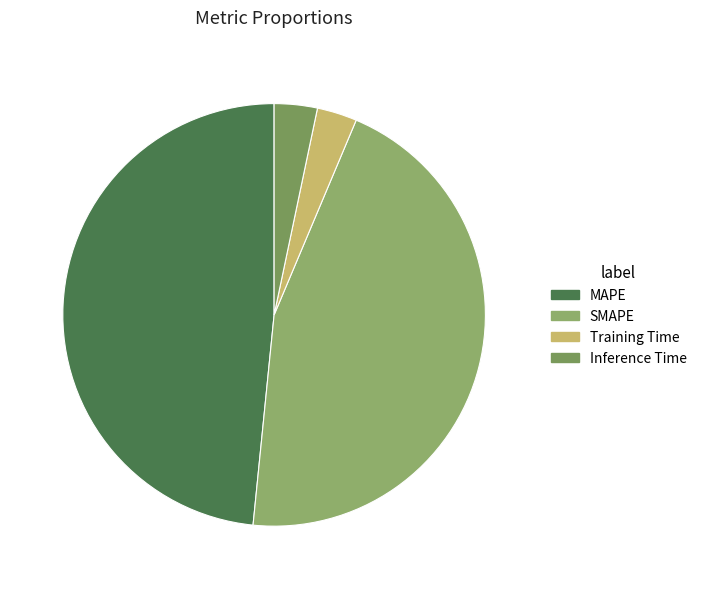

How many slices are in this pie chart?

4